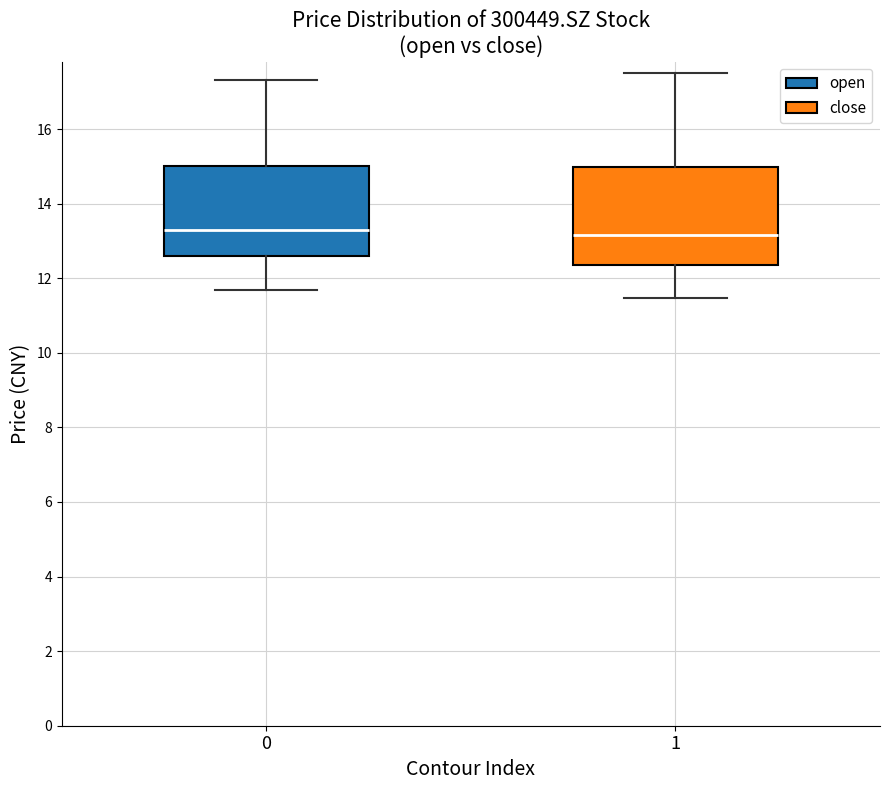

Reading left to right, transcribe this box plot: for each box, give where its median line is, the range the box spans, and where its two whiskers end, as read against the y-axis. The values are not printed on the chart, so give them approximately, as read against the axis.

0: median 13.2, box 12.6 to 15.0, whiskers 11.6 to 17.4
1: median 13.2, box 12.4 to 15.0, whiskers 11.4 to 17.6